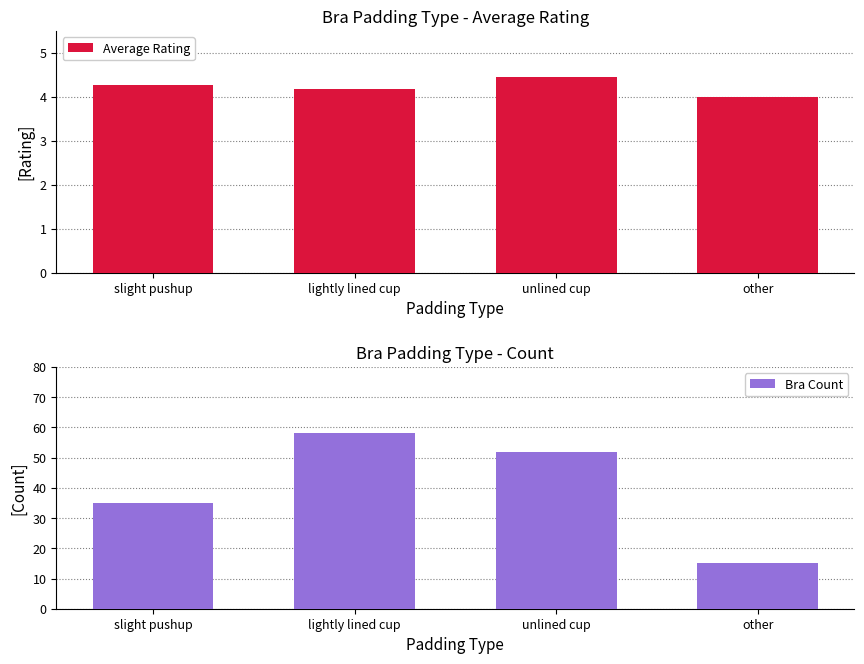

Reading left to right, what are all the values shown in this chart?

Average Rating: slight pushup=4.3	lightly lined cup=4.2	unlined cup=4.5	other=4.0
Bra Count: slight pushup=35.0	lightly lined cup=58.0	unlined cup=52.0	other=15.0